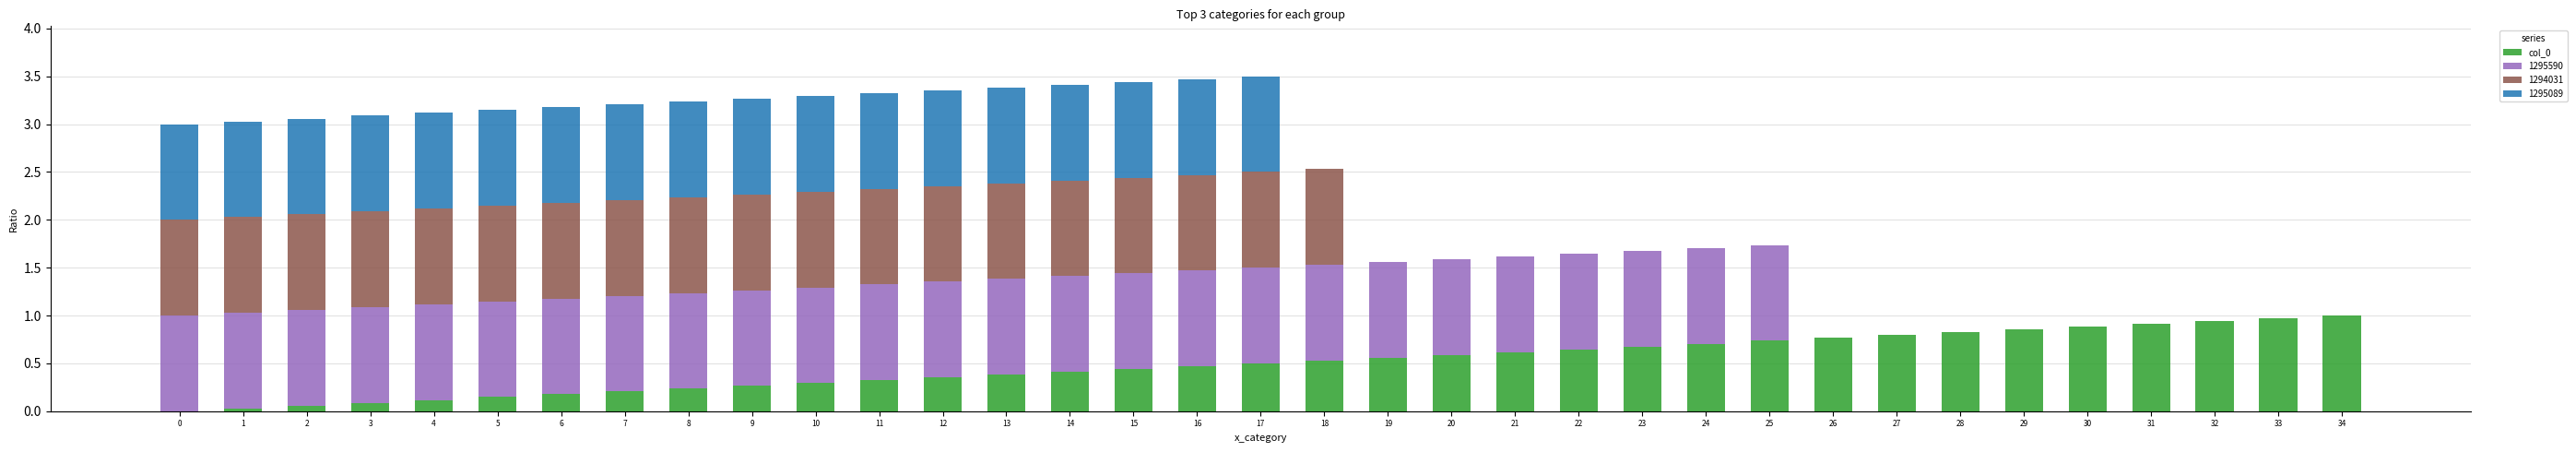

The value of col_0 at 14 is 0.4. True or false?

True